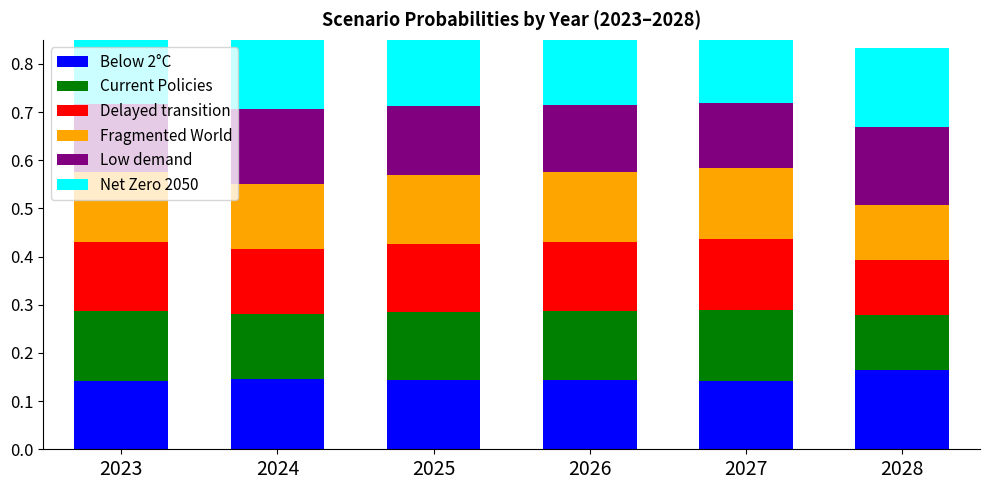

Is the value of Current Policies at 2025 greater than the value of Low demand at 2023?

Yes